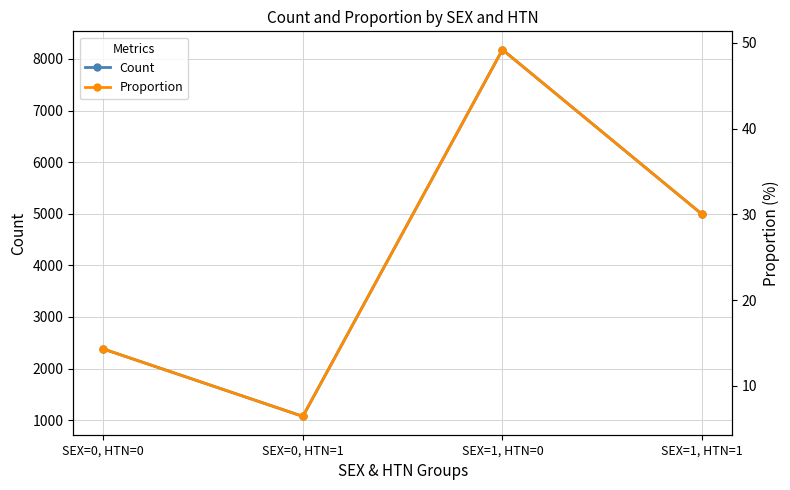

Reading left to right, what are all the values shown in this chart?

Count: SEX=0, HTN=0=2379.0	SEX=0, HTN=1=1072.0	SEX=1, HTN=0=8179.0	SEX=1, HTN=1=4989.0
Proportion: SEX=0, HTN=0=14.3	SEX=0, HTN=1=6.5	SEX=1, HTN=0=49.2	SEX=1, HTN=1=30.0